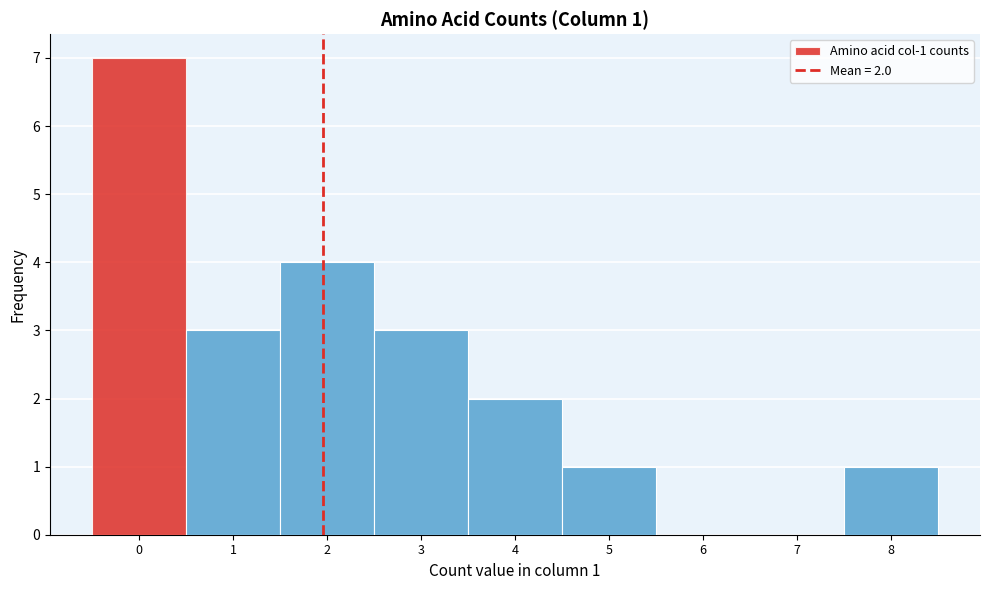

Which range on the x-axis has the tallest bar?

-0.5 to 0.5